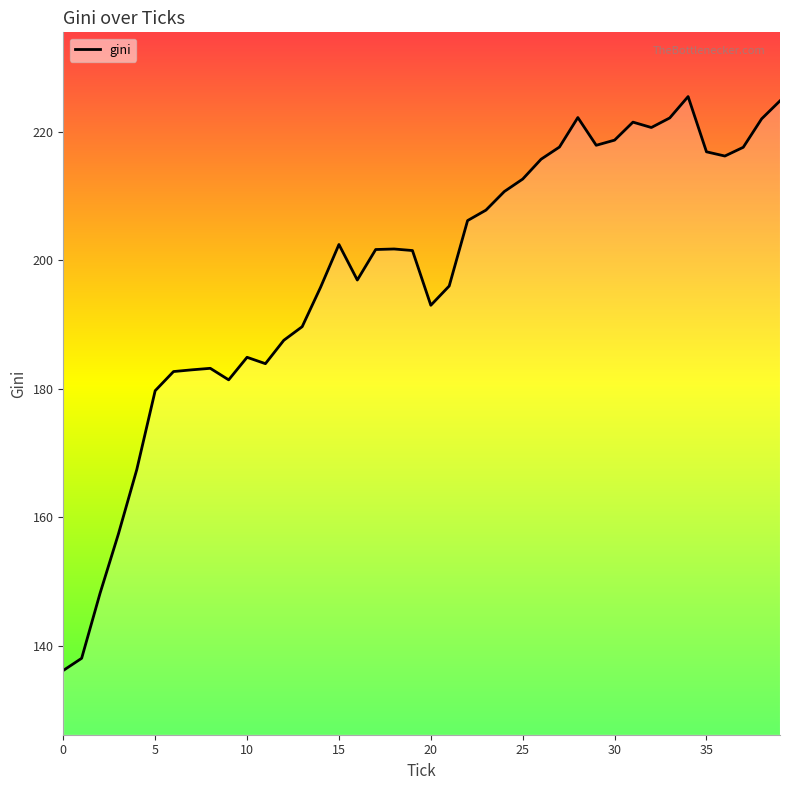

How many values are below 201?

18